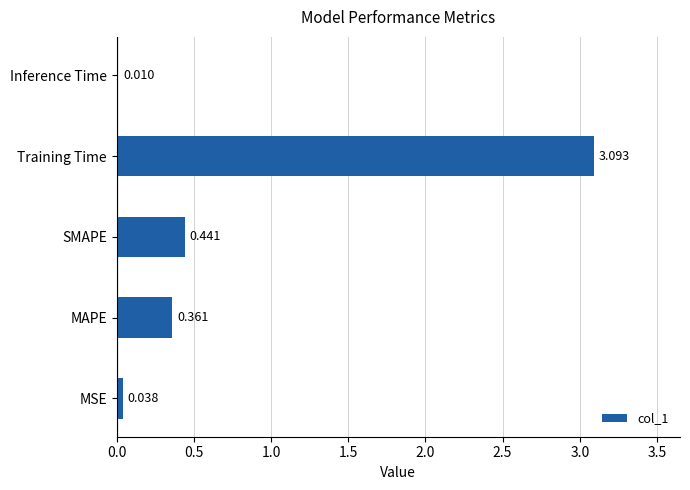

Which label corresponds to the largest value in the chart?

Training Time